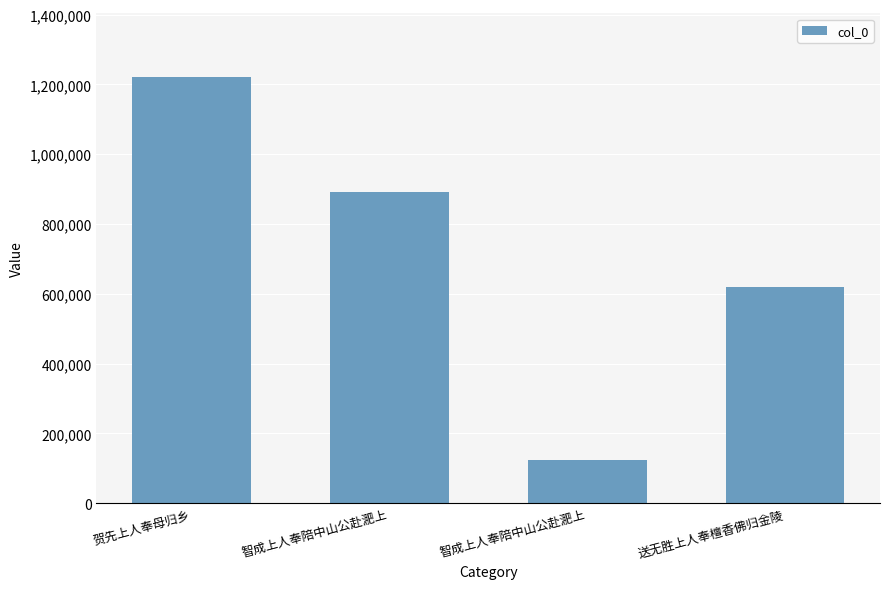

Which has a higher value, 贺先上人奉母归乡 or 送无胜上人奉檀香佛归金陵?

贺先上人奉母归乡